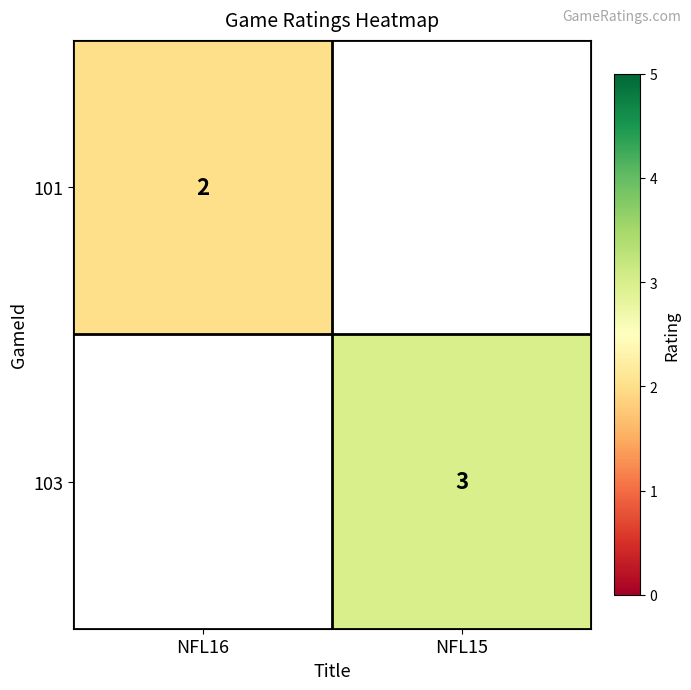

Is it true that 101 equals 2 at NFL16?

True